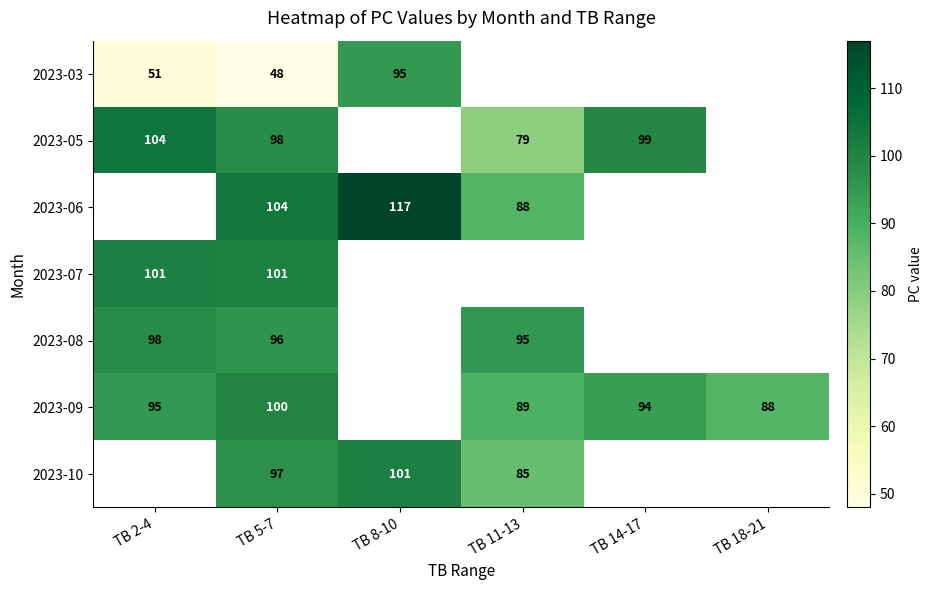

At TB 5-7, list the series in order from smallest to largest.

2023-03, 2023-08, 2023-10, 2023-05, 2023-09, 2023-07, 2023-06